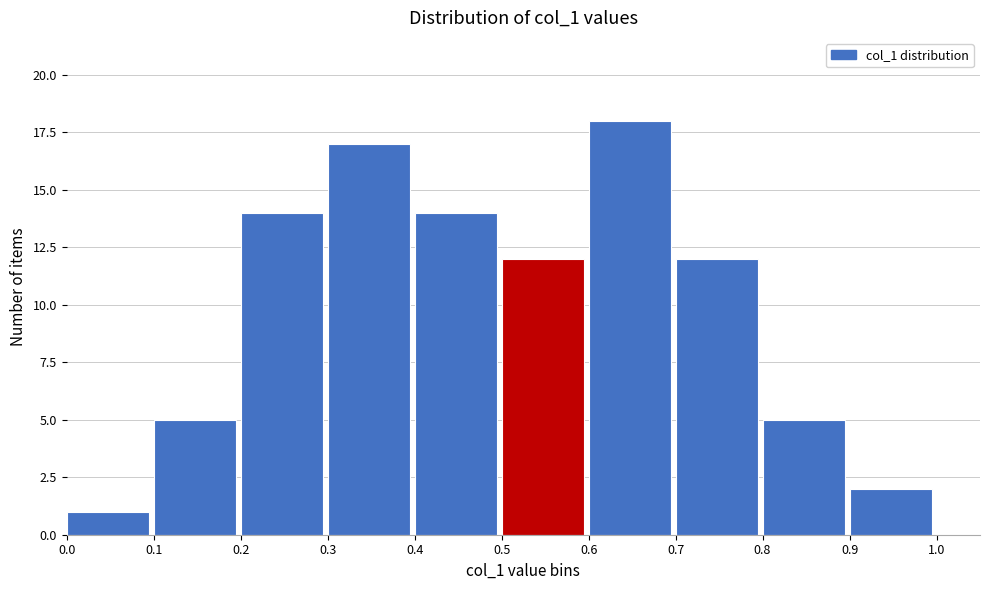

Reading left to right, list every bar in this chart as the range it spans on the x-axis followed by its height. The values are not printed on the chart, so give them approximately, as read against the axis.

0.0 to 0.1: 1
0.1 to 0.2: 5
0.2 to 0.3: 14
0.3 to 0.4: 17
0.4 to 0.5: 14
0.5 to 0.6: 12
0.6 to 0.7: 18
0.7 to 0.8: 12
0.8 to 0.9: 5
0.9 to 1.0: 2